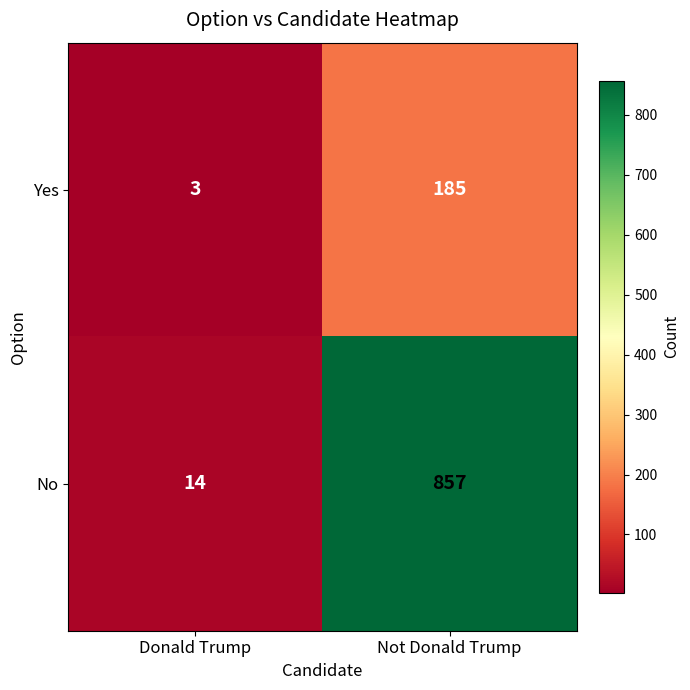

Reading left to right, transcribe all the data shown in this chart.

Yes: 3	185
No: 14	857